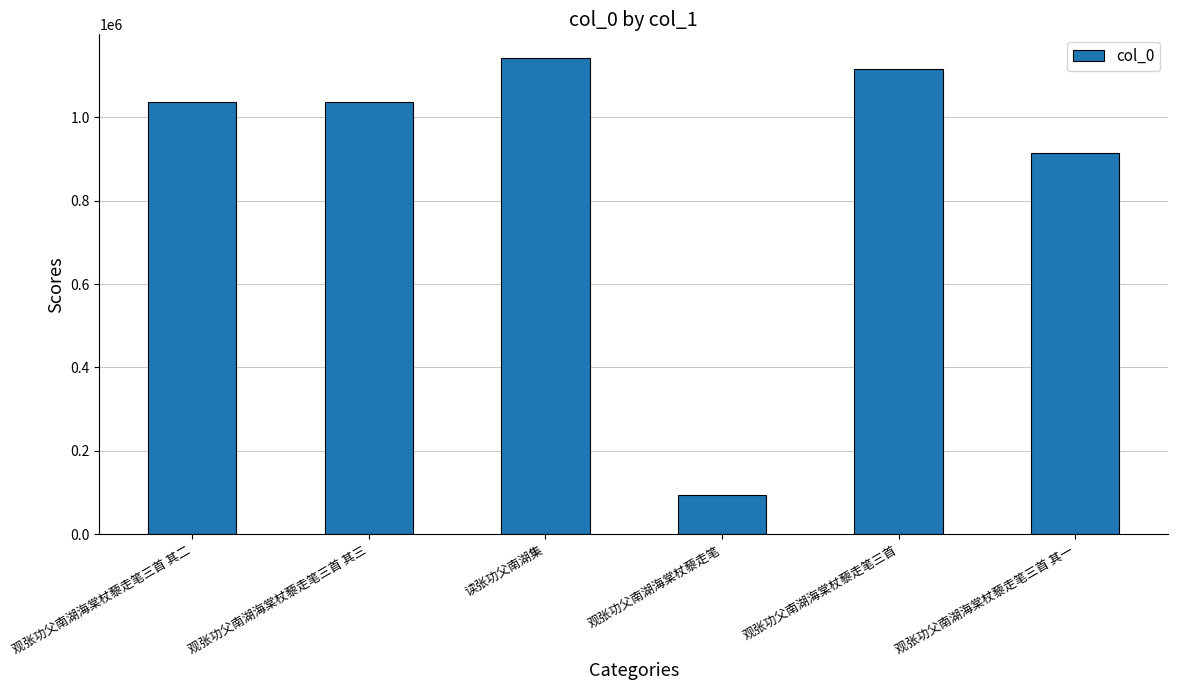

Are the bars horizontal?

No